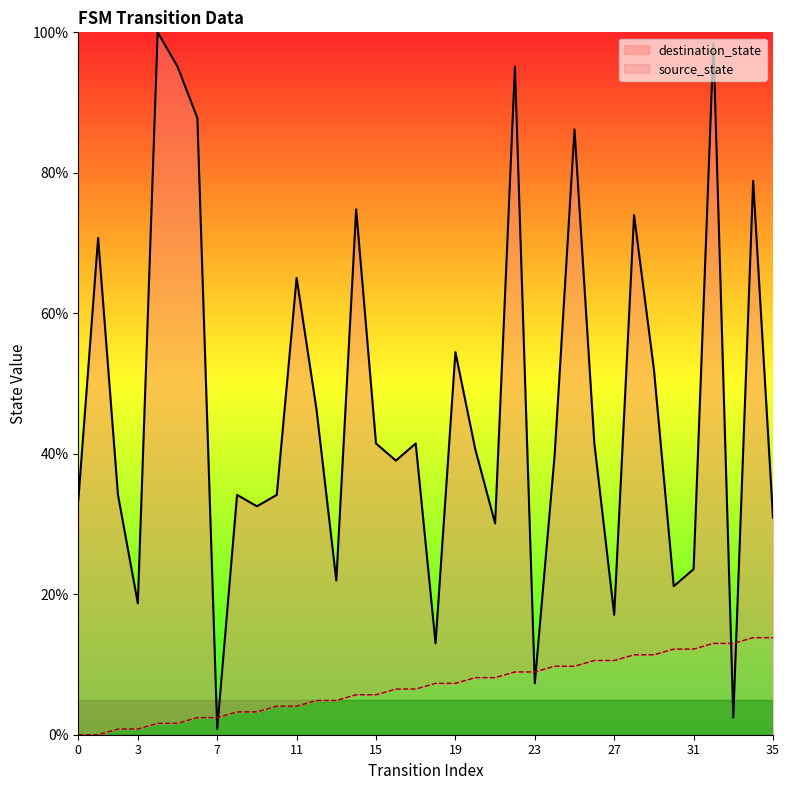

At 25, list the series in order from largest to smallest.

destination_state, source_state